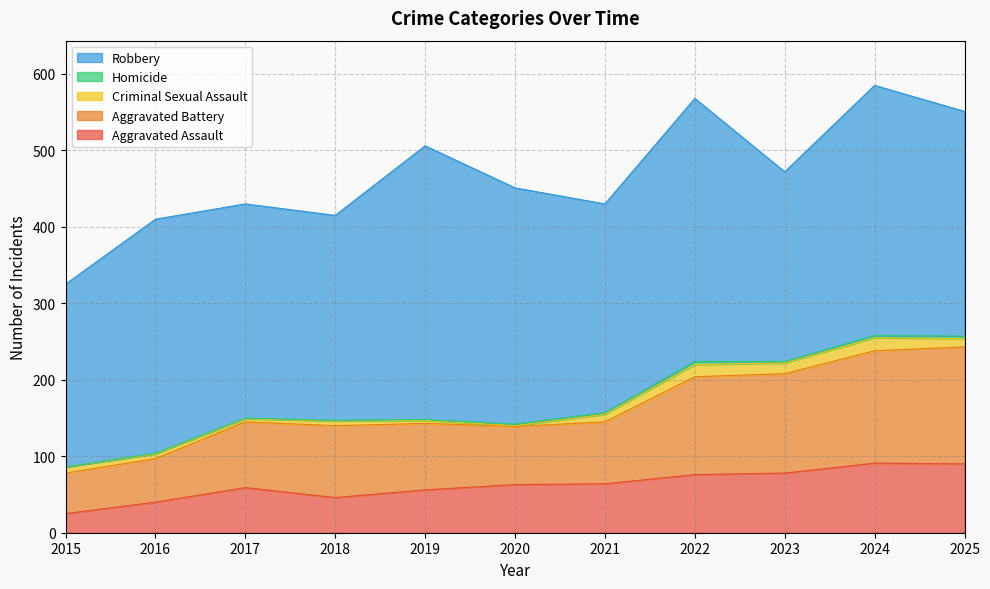

Between 2021 and 2024, which is larger?

2024